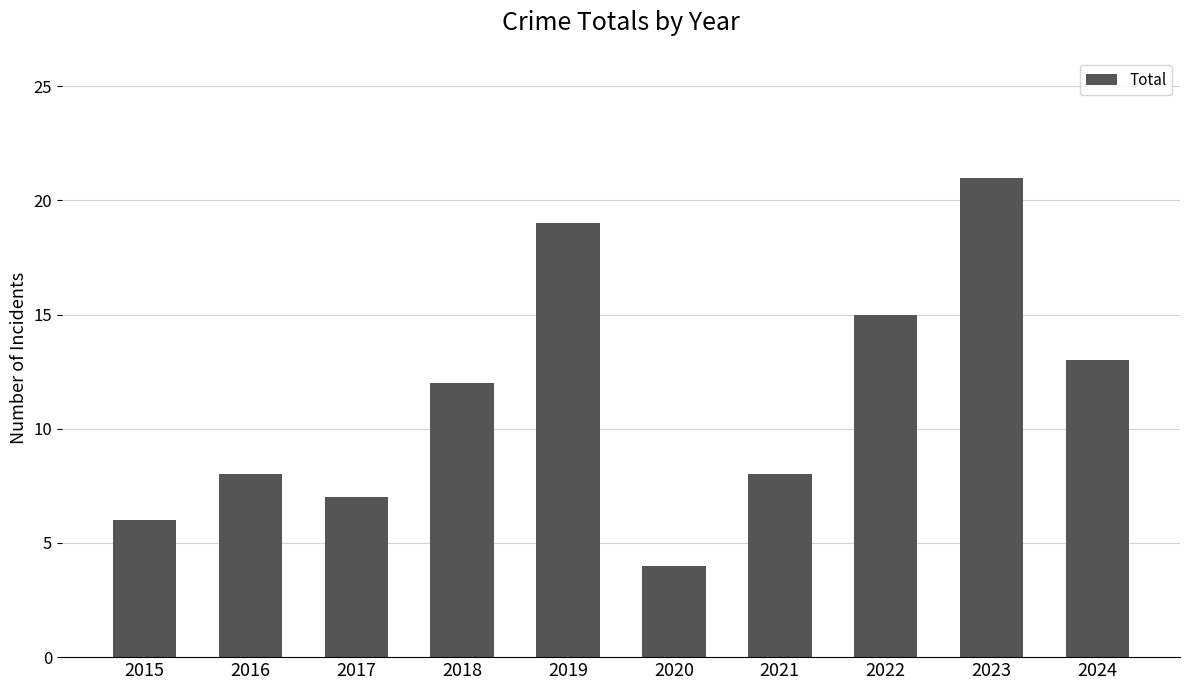

Between 2024 and 2023, which is larger?

2023